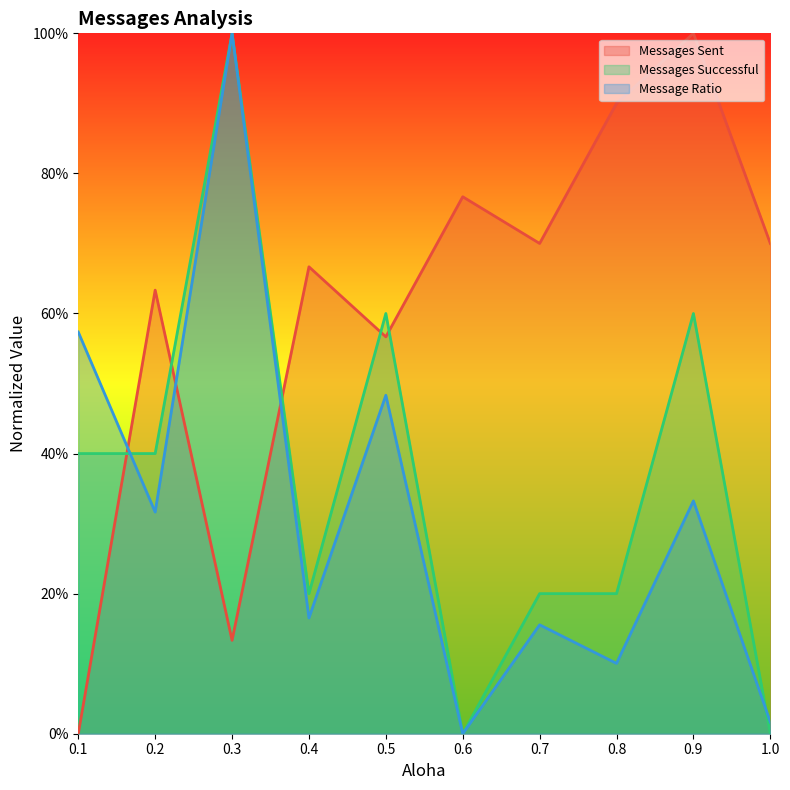

Which series has the largest range (max minus min)?

Messages Sent